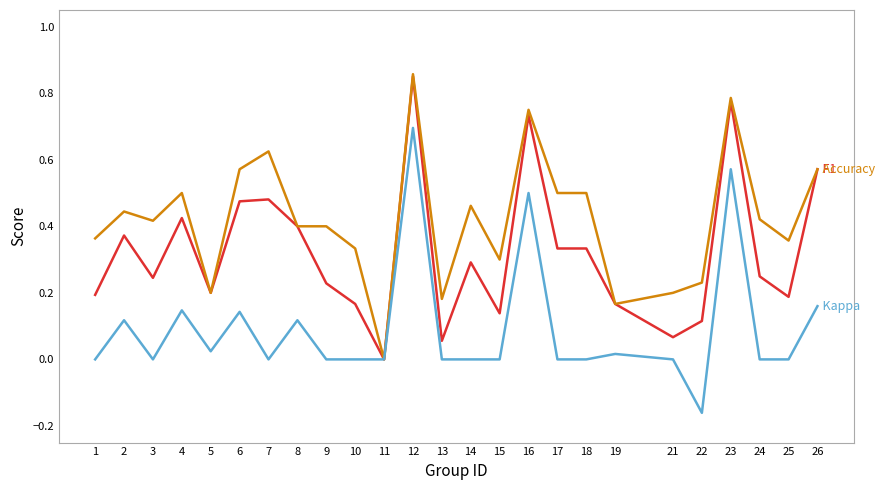

At which category is the sum across all series the highest?

12